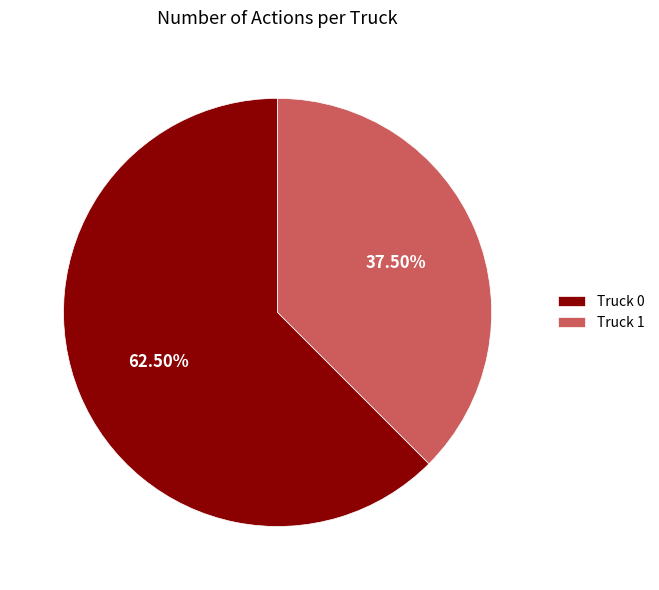

How much of the chart is everything except Truck 0?

37.5%